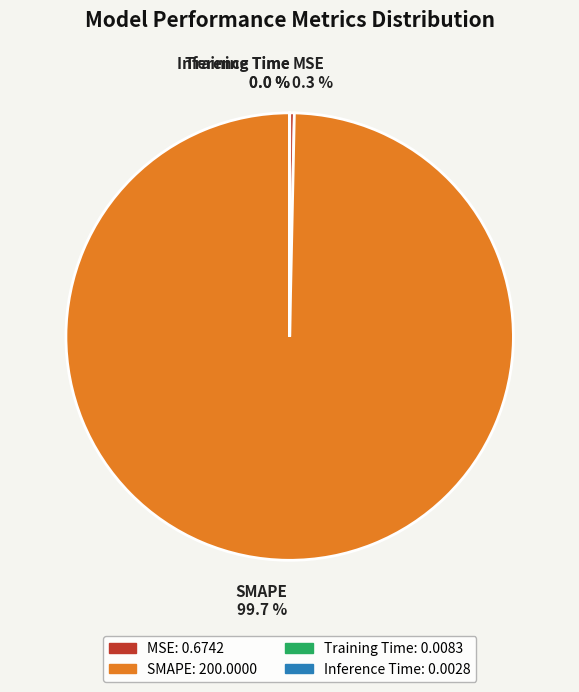

Between SMAPE and MSE, which is larger?

SMAPE